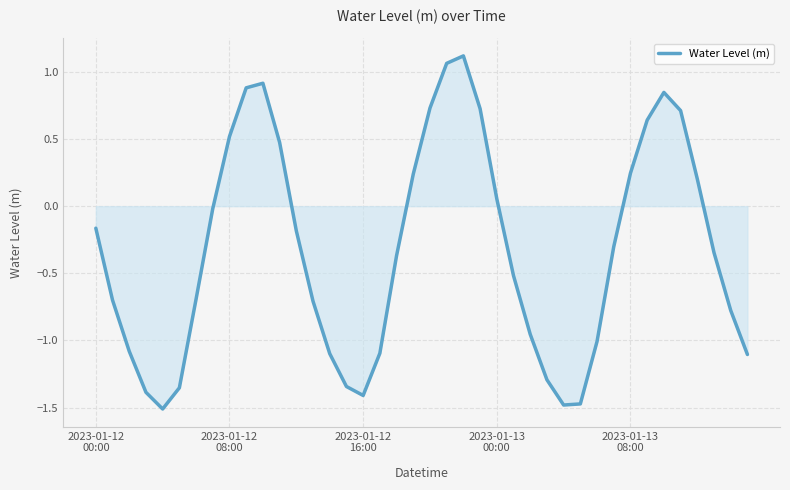

Count the number of values greater than 0.

15